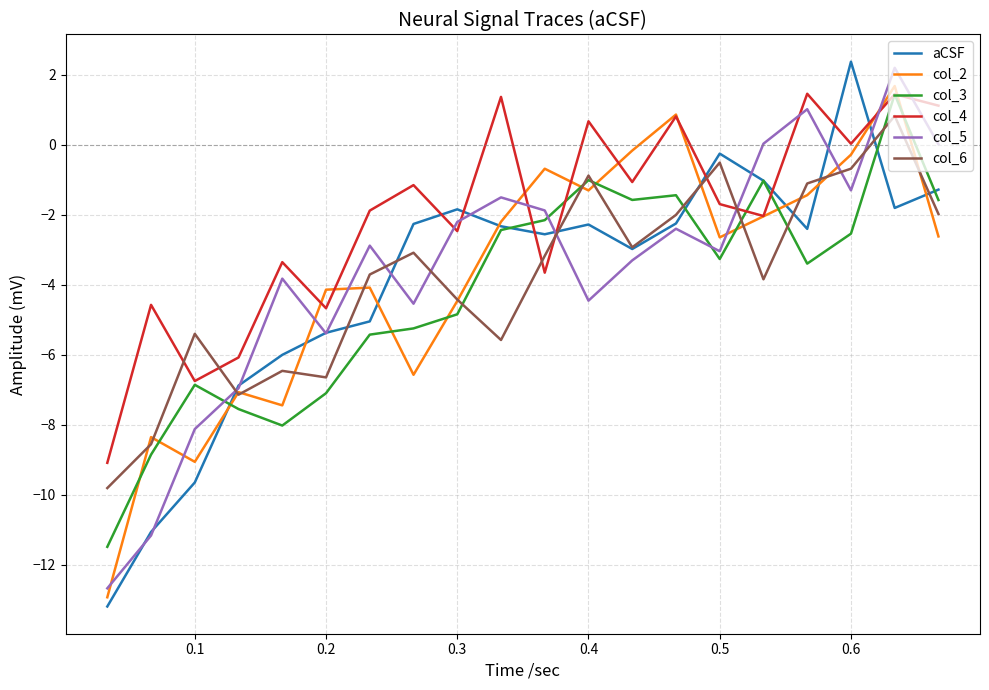

Which series has the widest spread of values?

aCSF